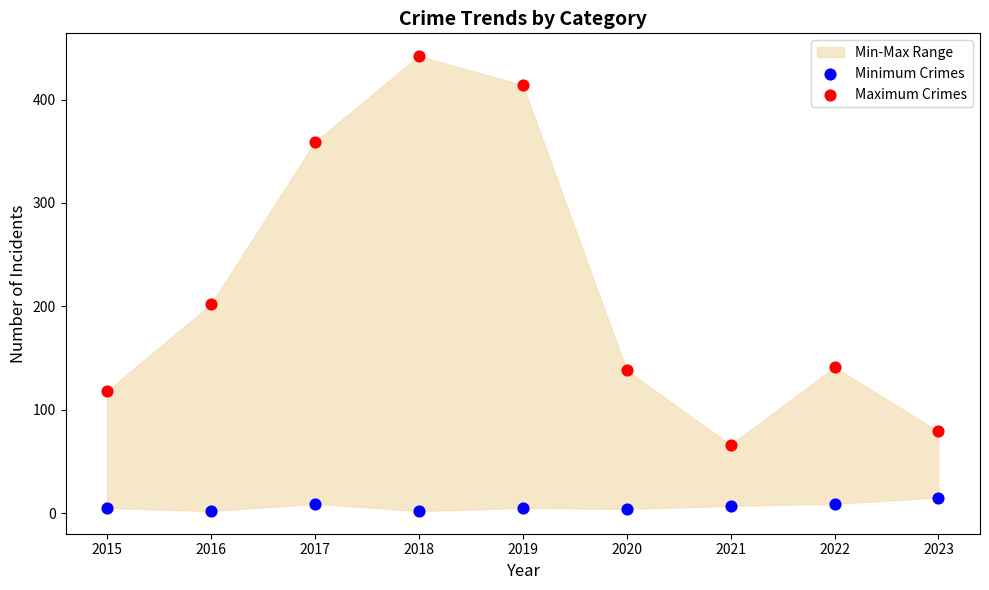

Which series reaches the minimum Y coordinate?

Minimum Crimes